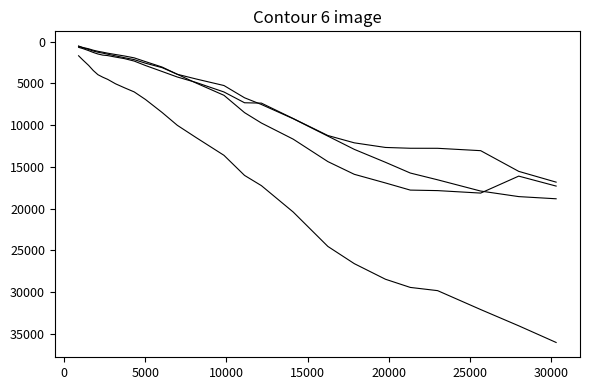

Does the chart display data point markers on the line(s)?

No